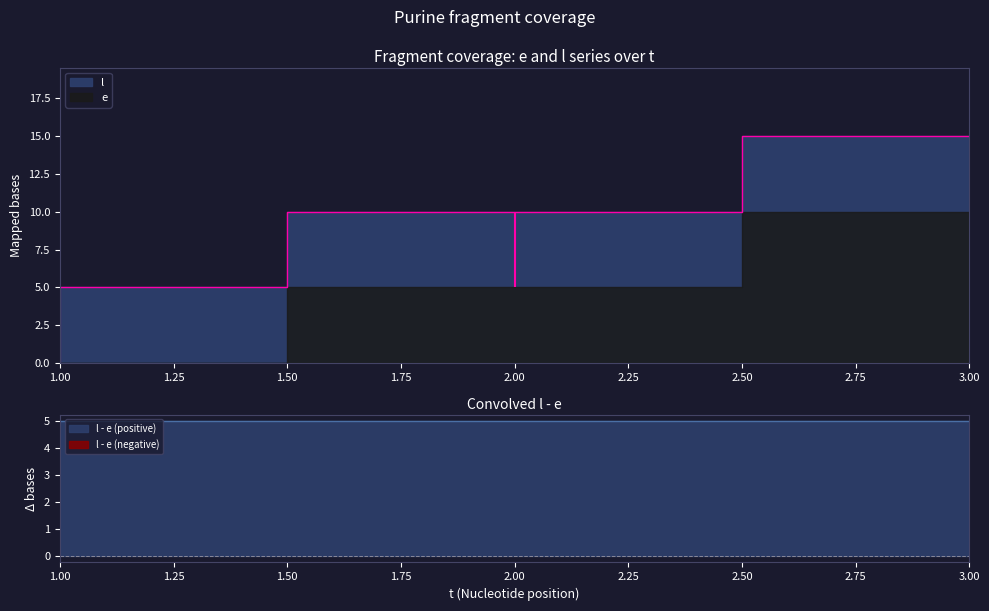

List the labels in order of value, smallest first.

1, 2, 3